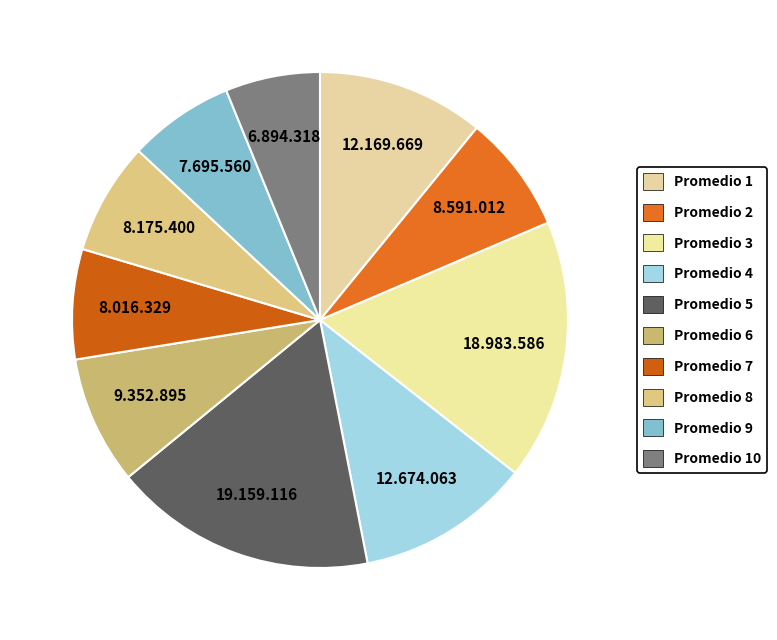

How many slices are in this pie chart?

10